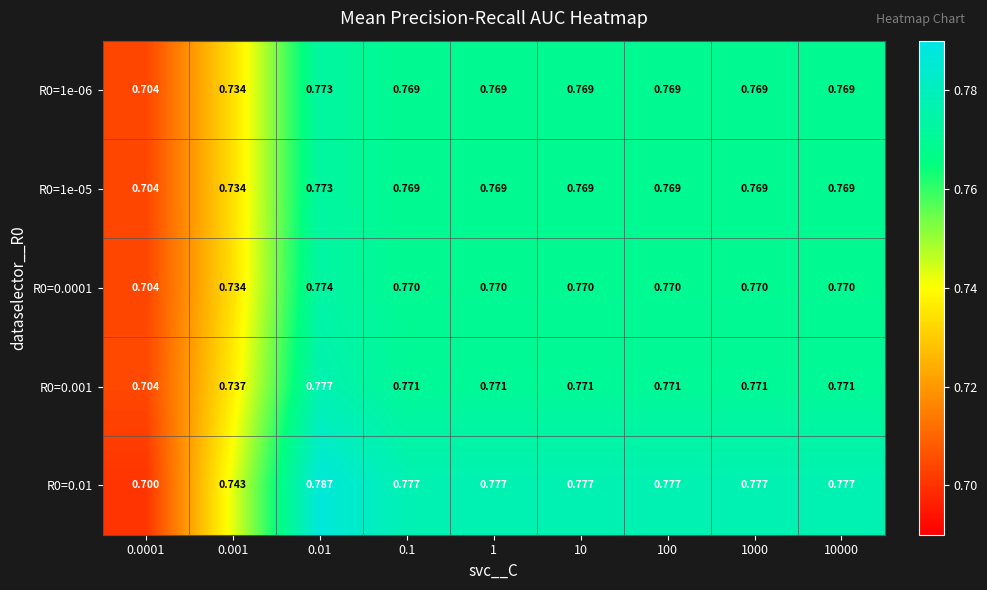

Is the value of R0=1e-05 at 0.0001 greater than the value of R0=0.001 at 0.001?

No